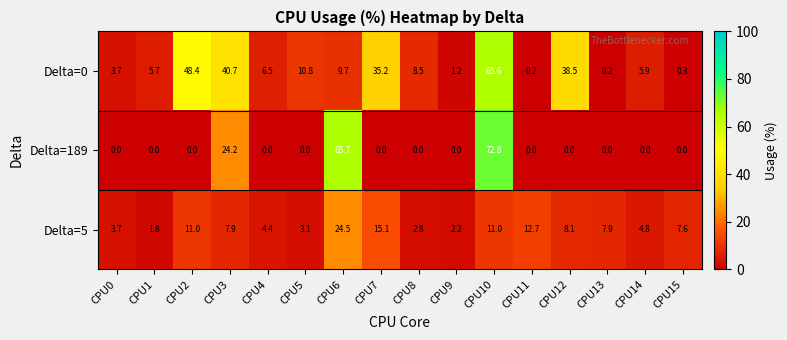

Is it true that Delta=5 equals 10.3 at CPU15?

False